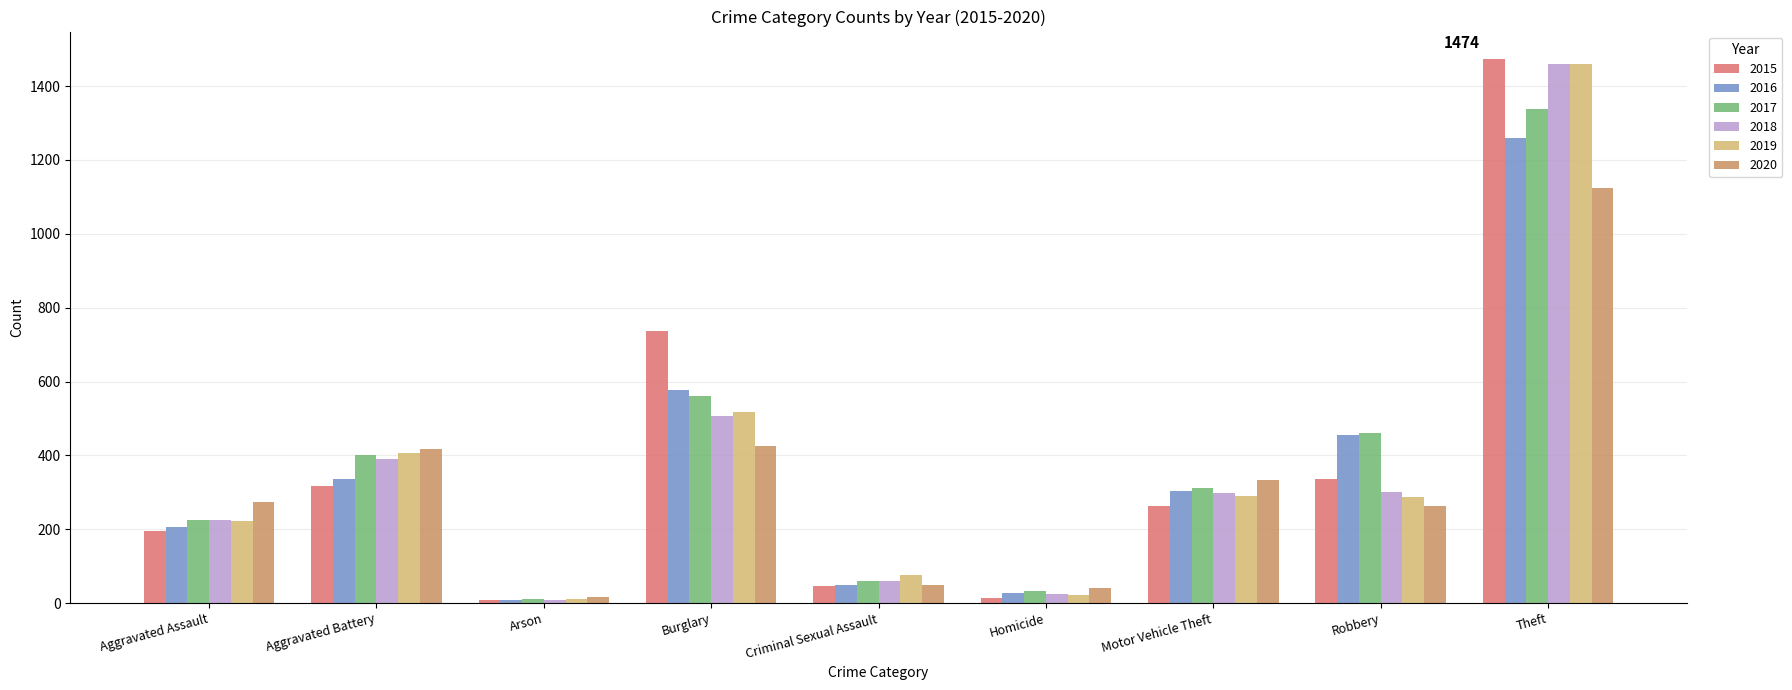

What is the difference between the highest and lowest values at Motor Vehicle Theft?

70